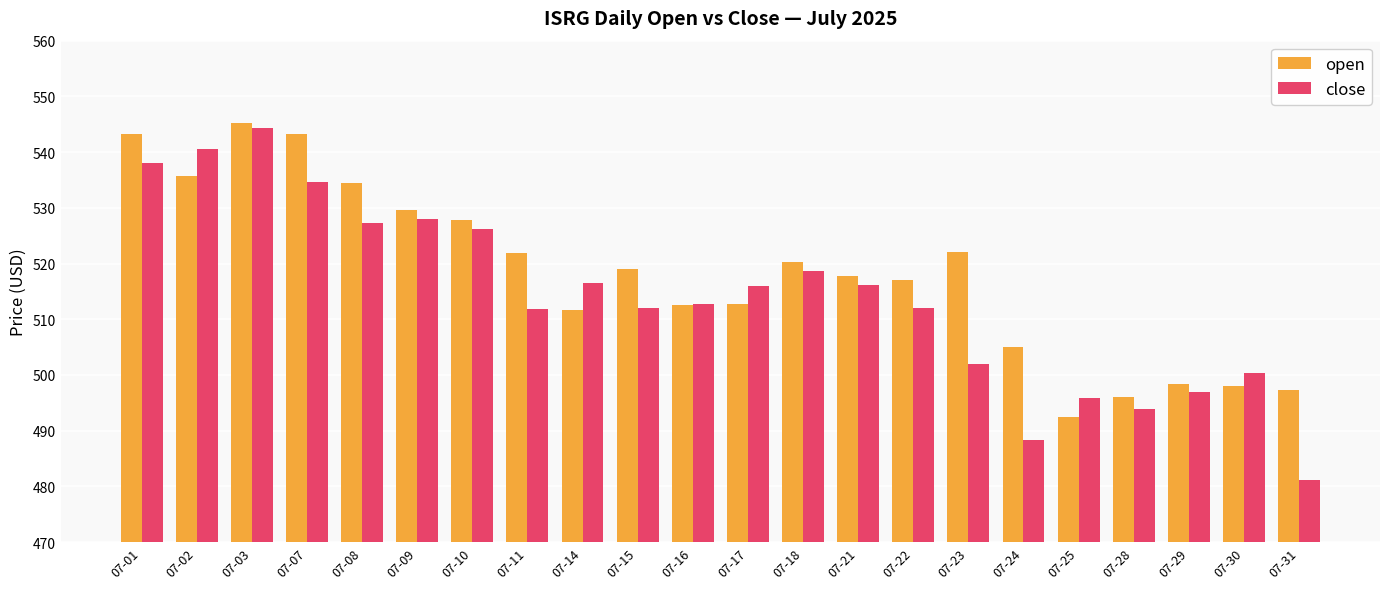

Which series has the largest range (max minus min)?

close